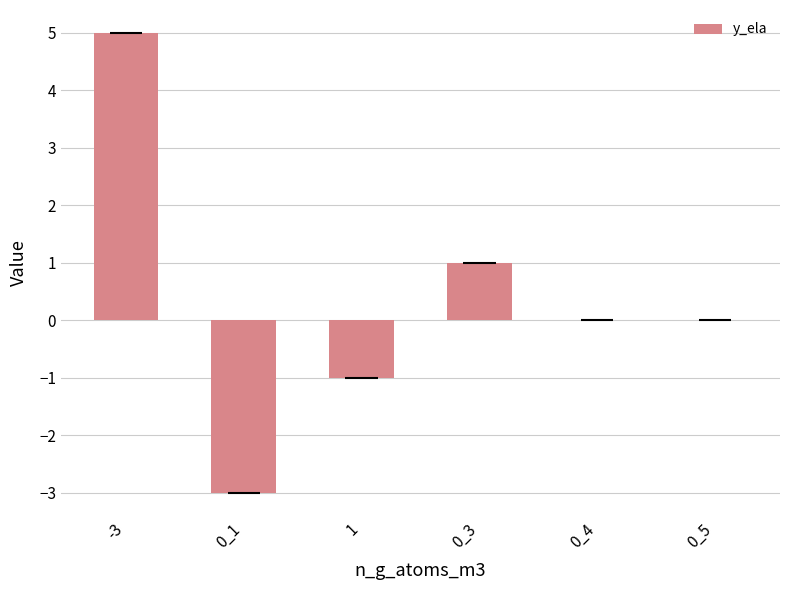

At which label does the data first exceed 0?

-3